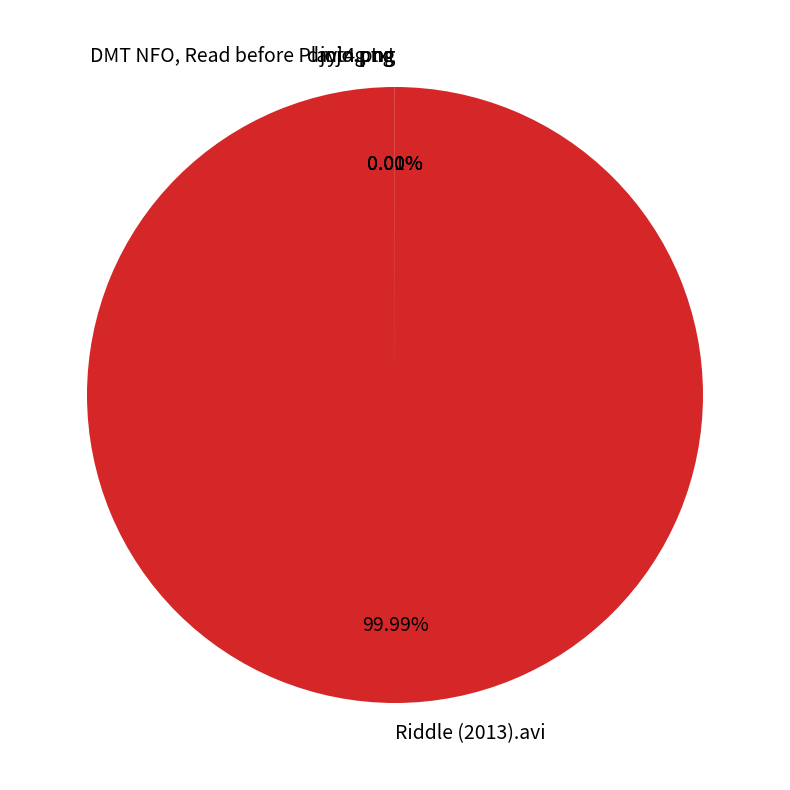

Does Riddle (2013).avi account for over 50% of the chart?

Yes